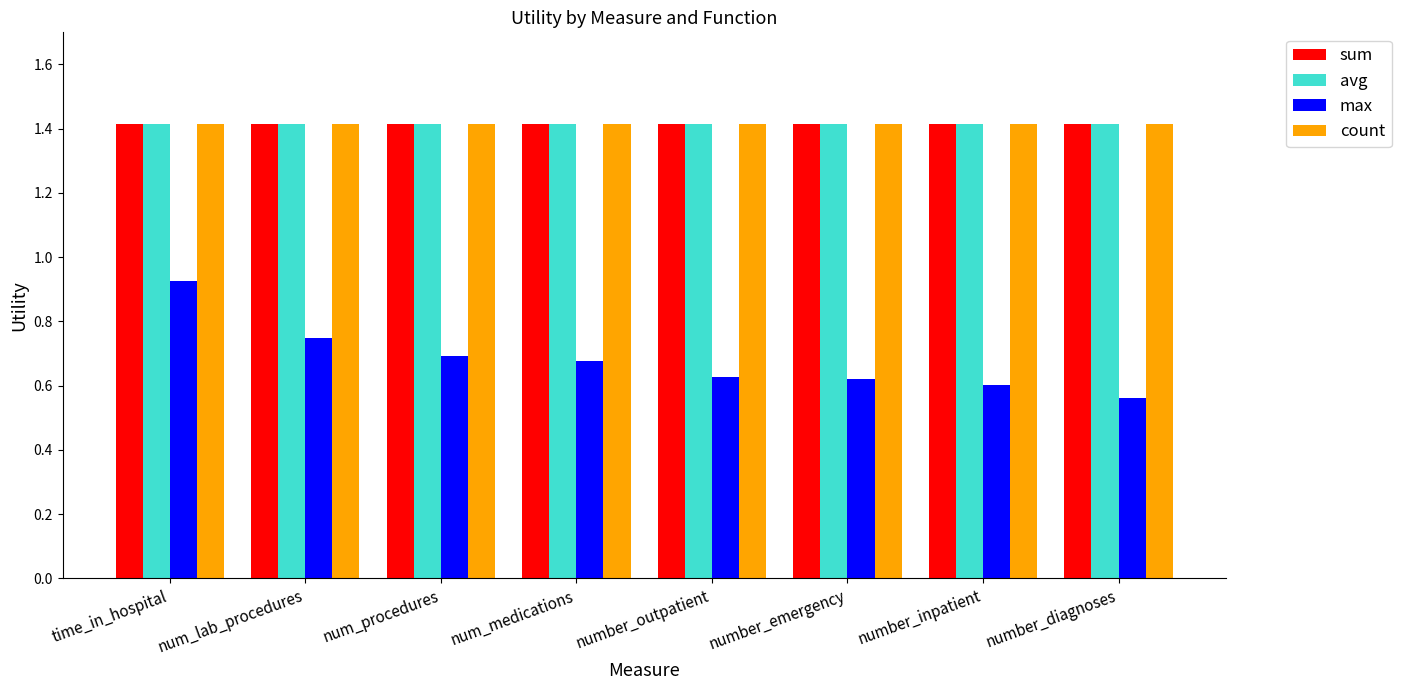

What position from the left is num_medications?

4